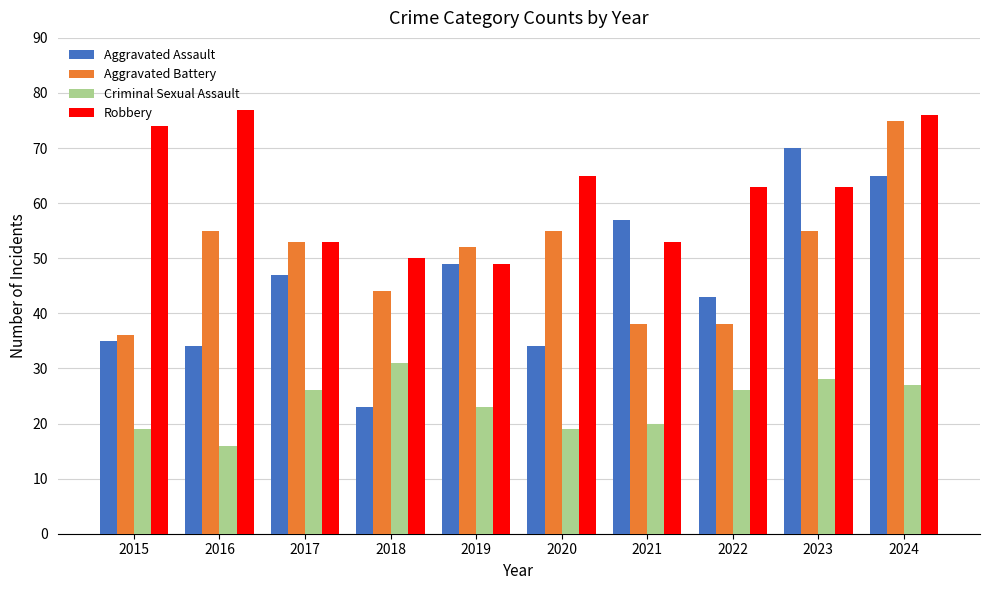

What is the spread (max minus min) of values at 2022?

37